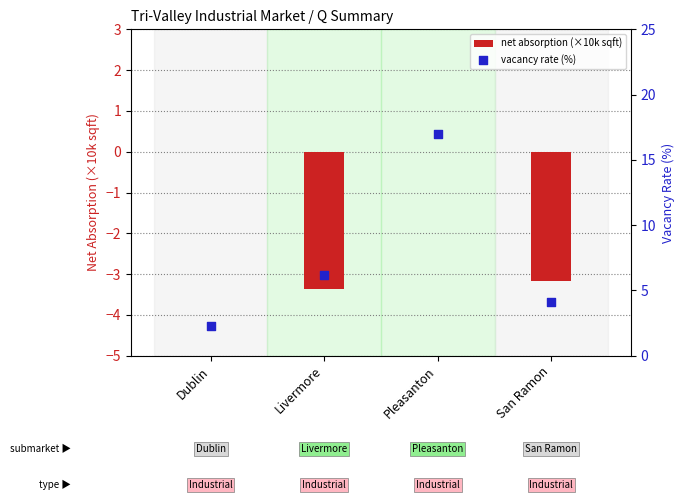

At how many categories does at least one series exceed 3?

3